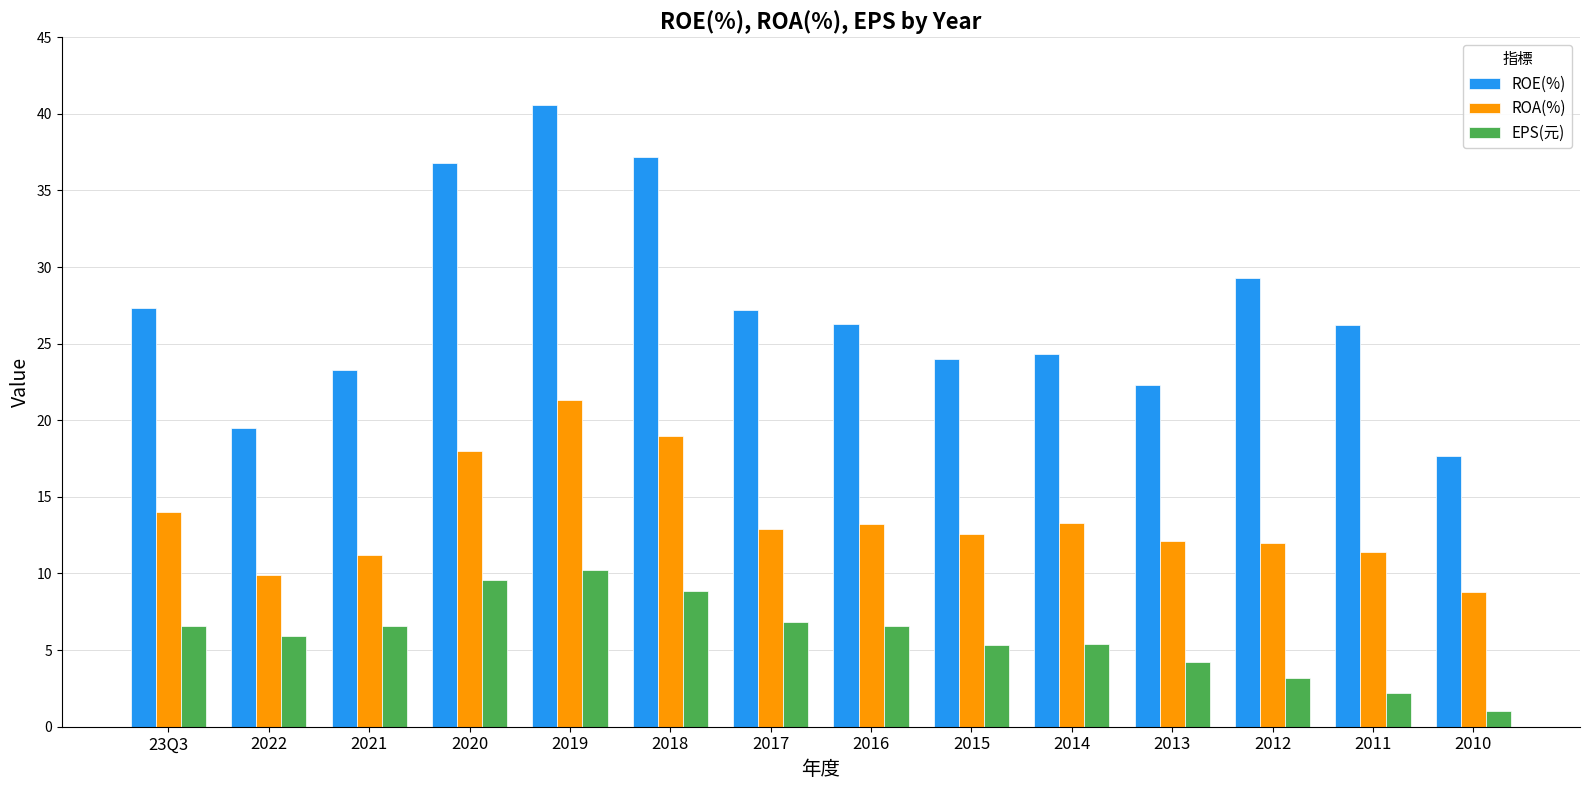

Rank the series by their maximum value, from highest to lowest.

ROE(%), ROA(%), EPS(元)